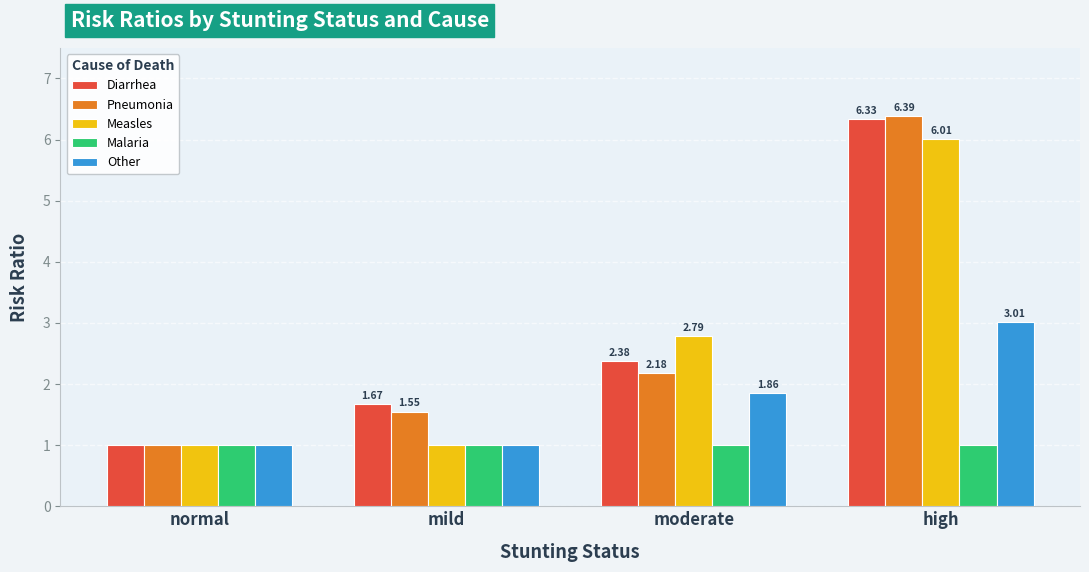

At which category does the chart reach its peak across all series?

high